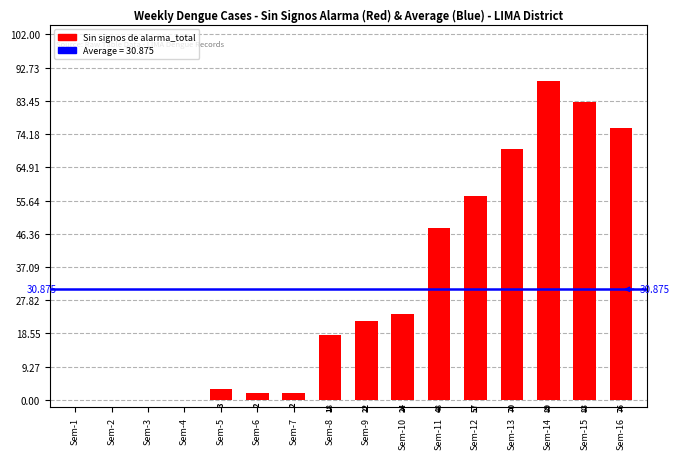

Where is the data nearest to the value 44?

Sem-11